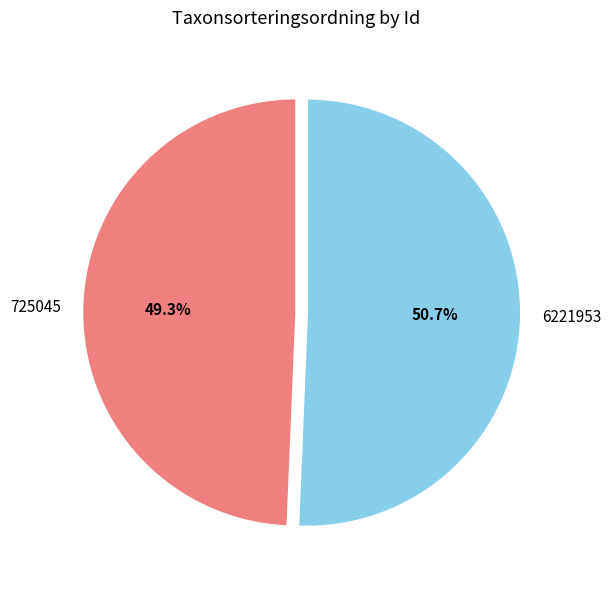

Do 725045 and 6221953 together represent more than half of the pie?

Yes